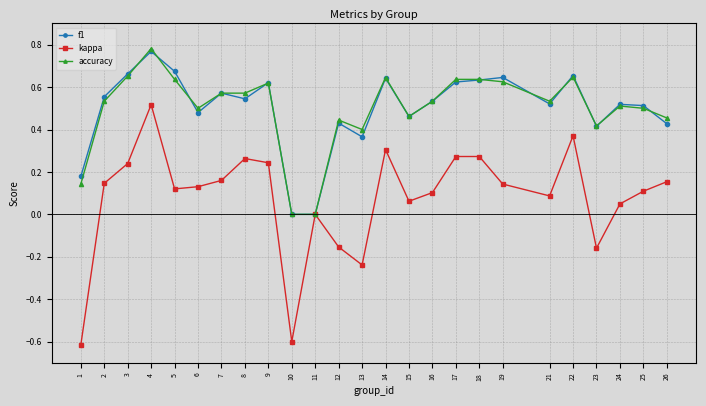

Which category has the highest value in the kappa series?

4